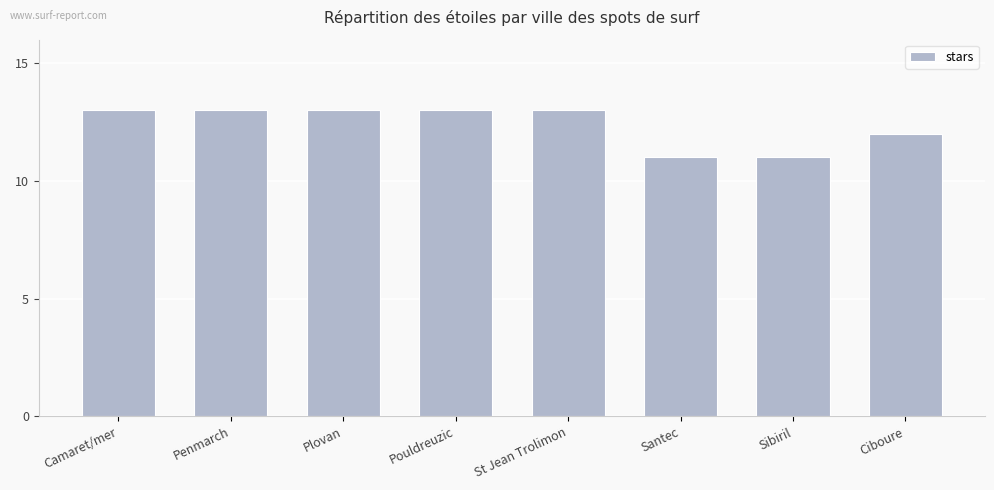

At which label is the value closest to 12?

Ciboure